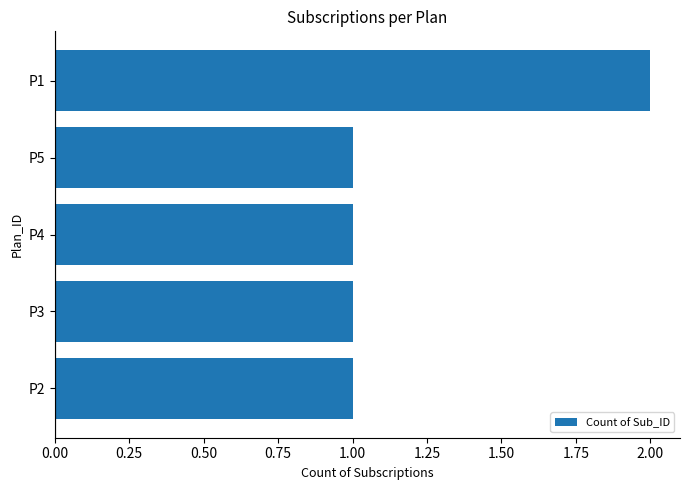

Reading top to bottom, extract all data points from this chart.

2	1	1	1	1